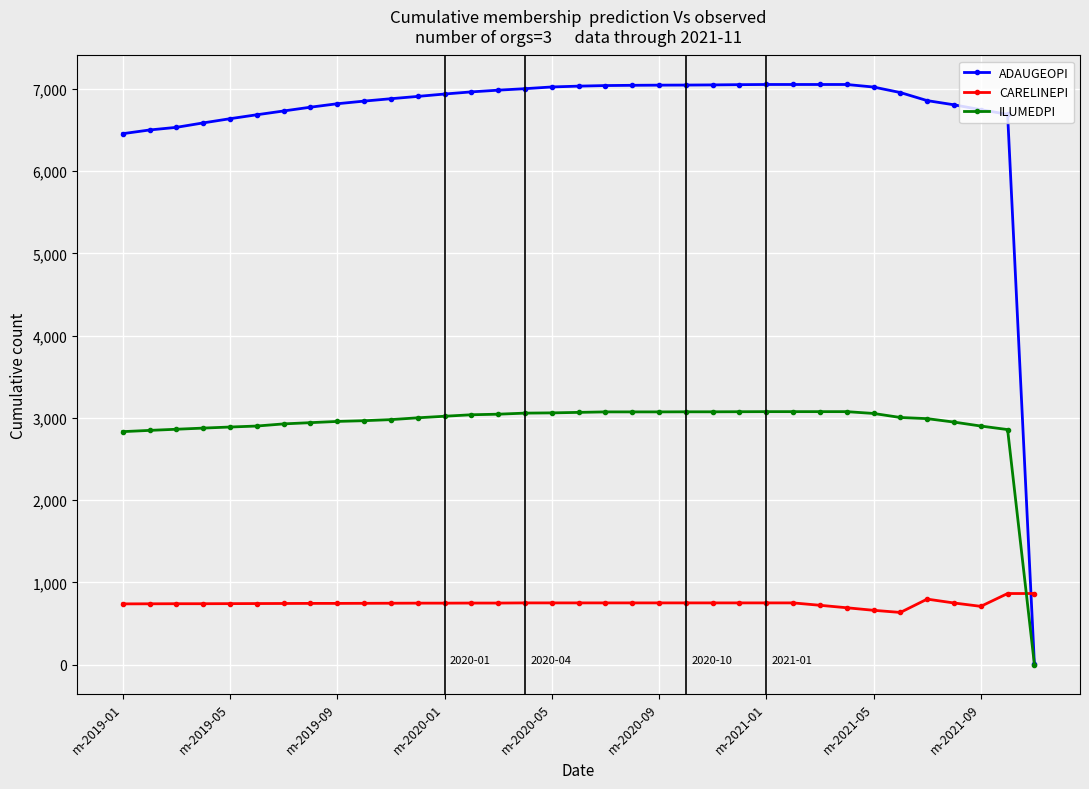

What is the value of the ILUMEDPI point at the 4th from the left?

2876